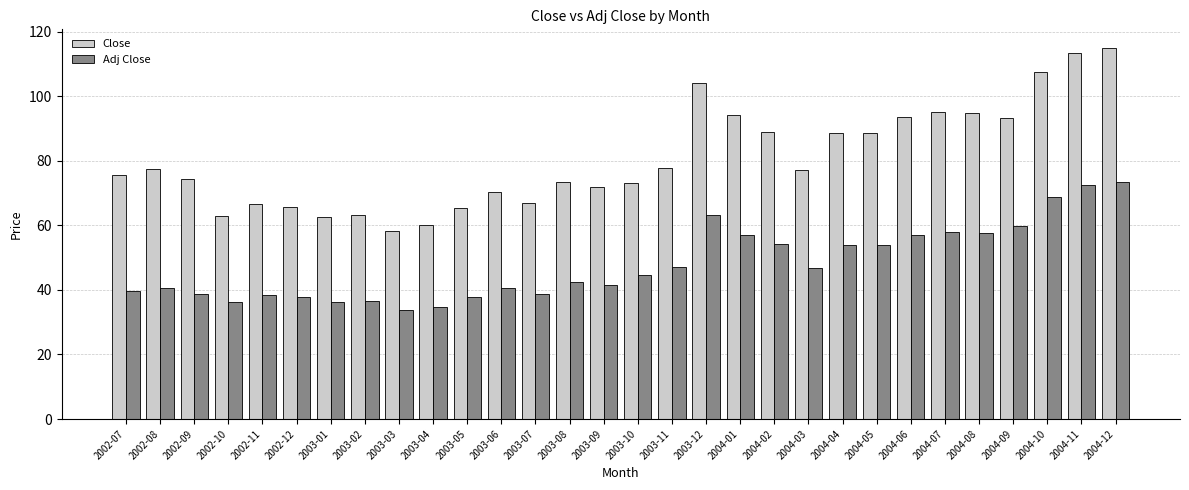

What is the minimum value shown in the chart?

33.7